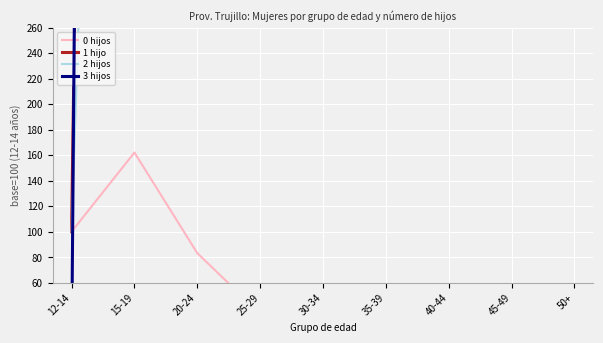

Which category has the highest value in the 1 hijo series?

25-29